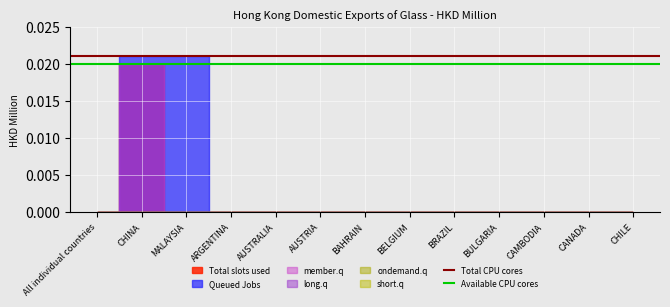

Is the value of Available CPU cores at All individual countries greater than the value of Total CPU cores at All individual countries?

No